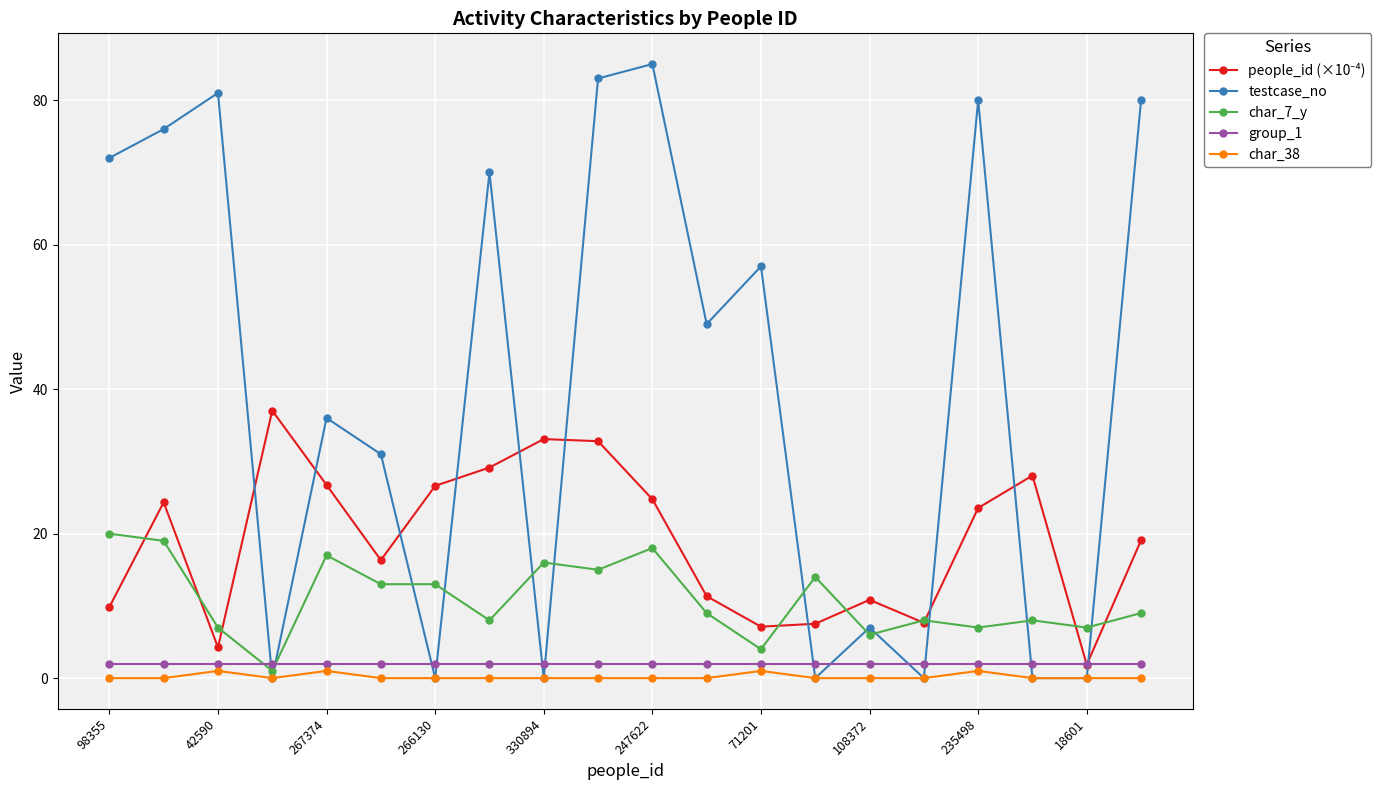

How many data points does each series have?

20